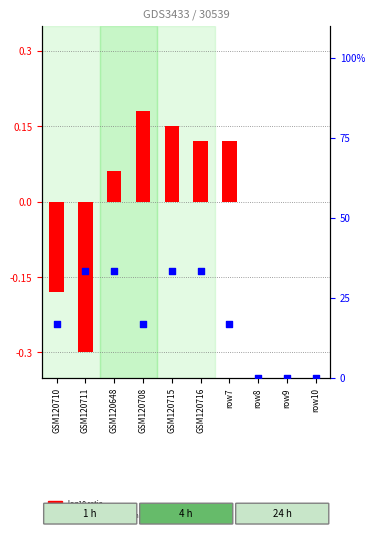

Which series reaches the minimum Y coordinate?

log10 ratio